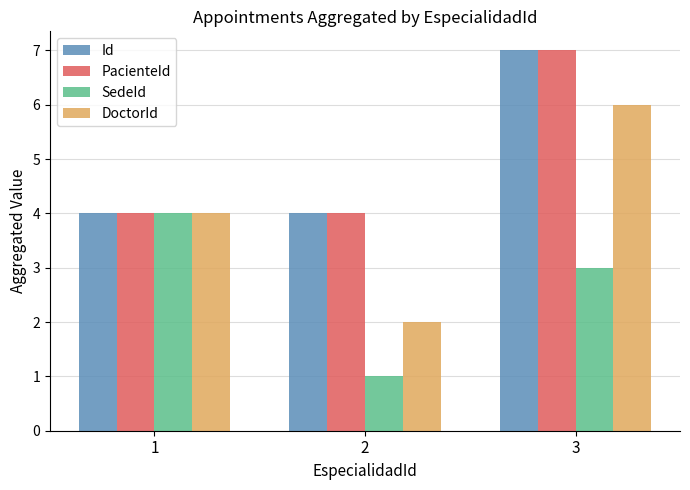

Reading right to left, list all the values displayed in this chart.

Id: 7	4	4
PacienteId: 7	4	4
SedeId: 3	1	4
DoctorId: 6	2	4